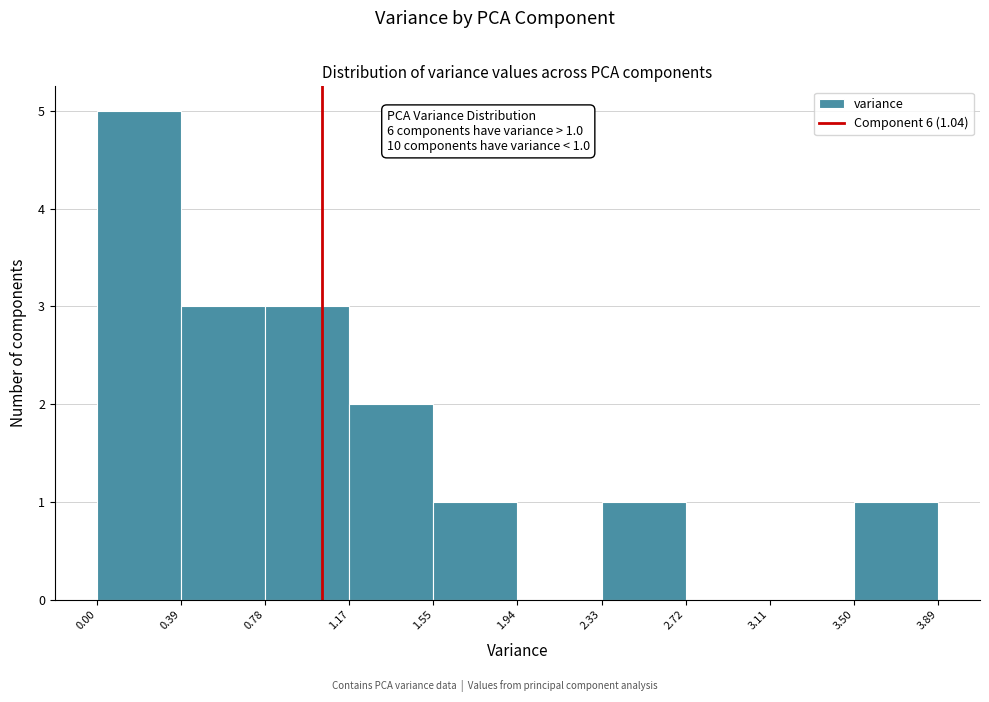

Over which range of the x-axis is the bar tallest?

0.00 to 0.39